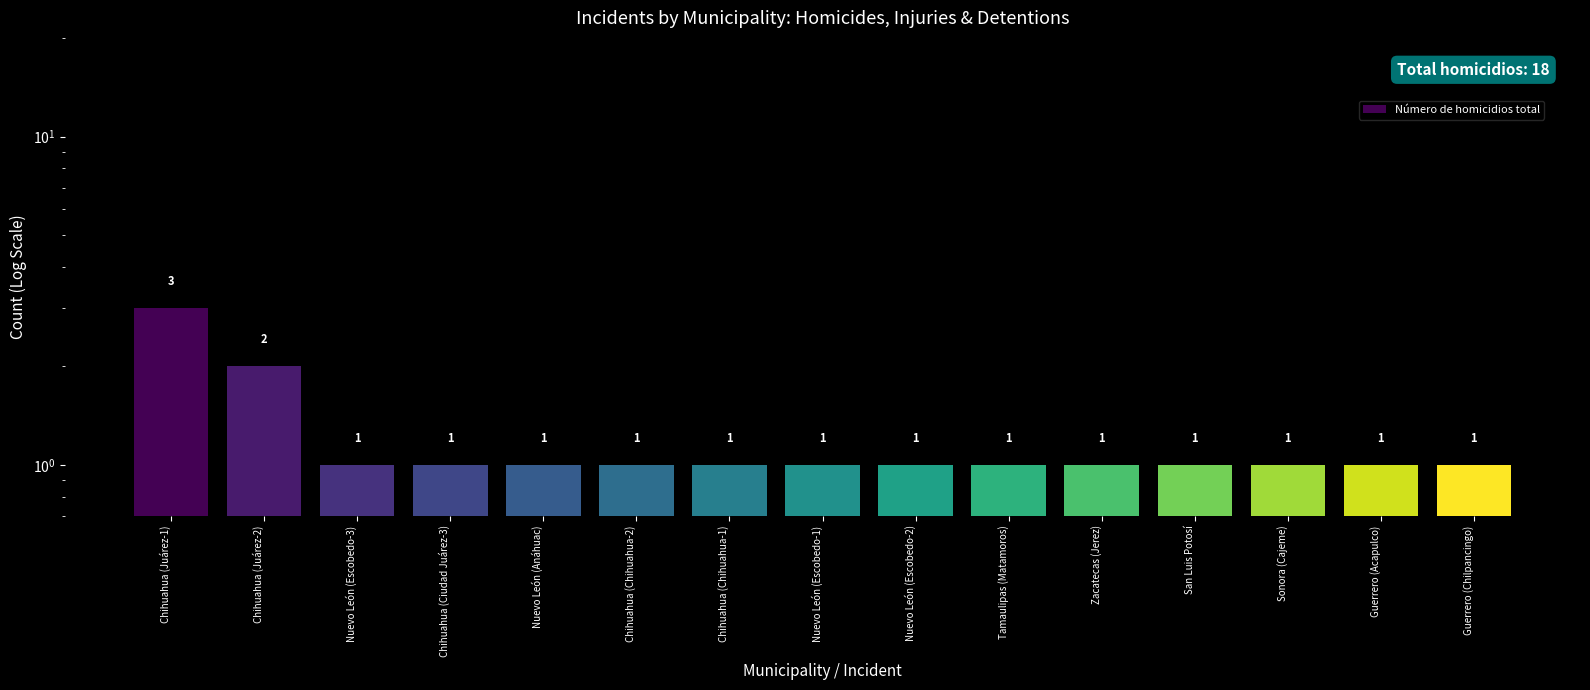

Is it true that the value at Tamaulipas (Matamoros) is 2?

False